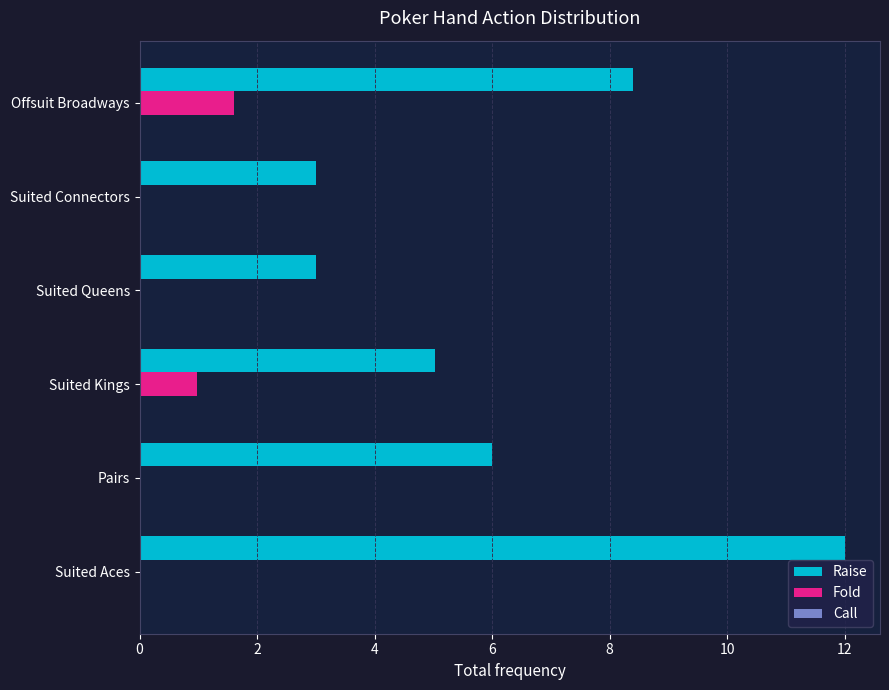

At which category is the sum across all series the highest?

Suited Aces